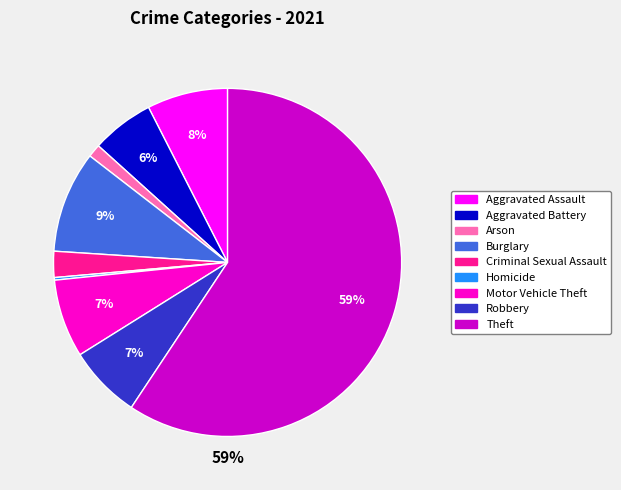

To the nearest percent, what percentage of the pie is Aggravated Battery?

6%